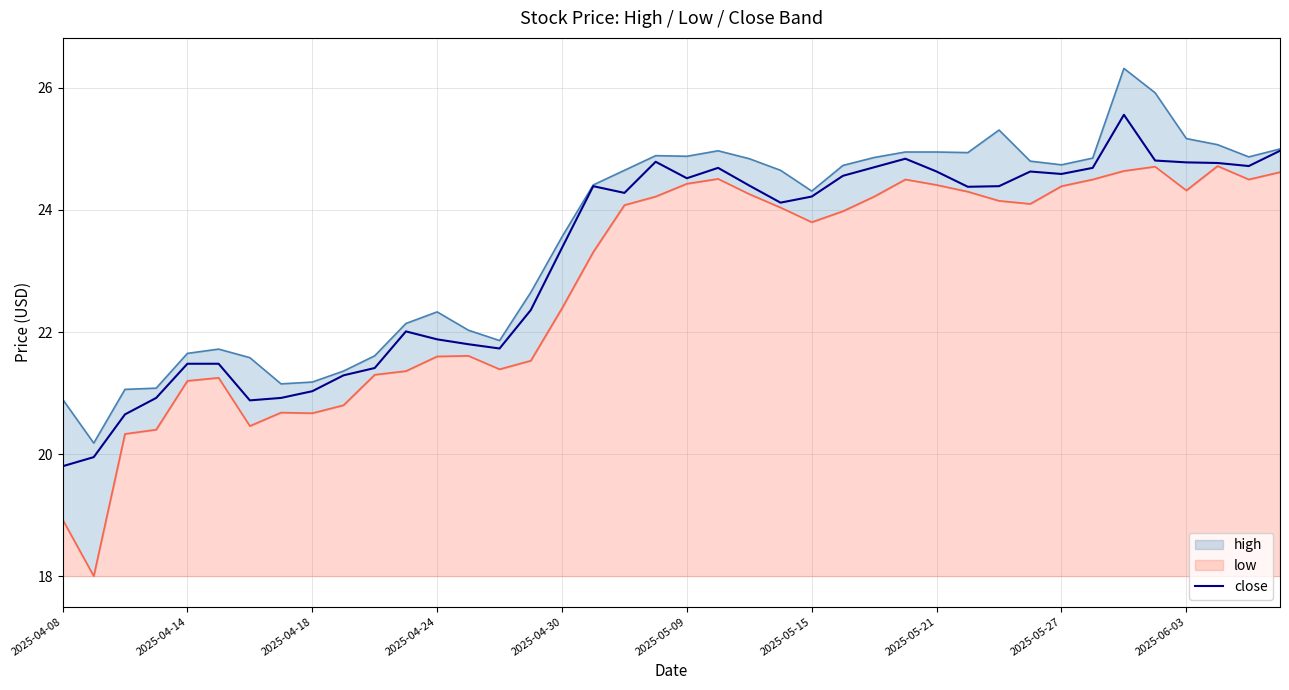

What is the minimum value for close?

19.8